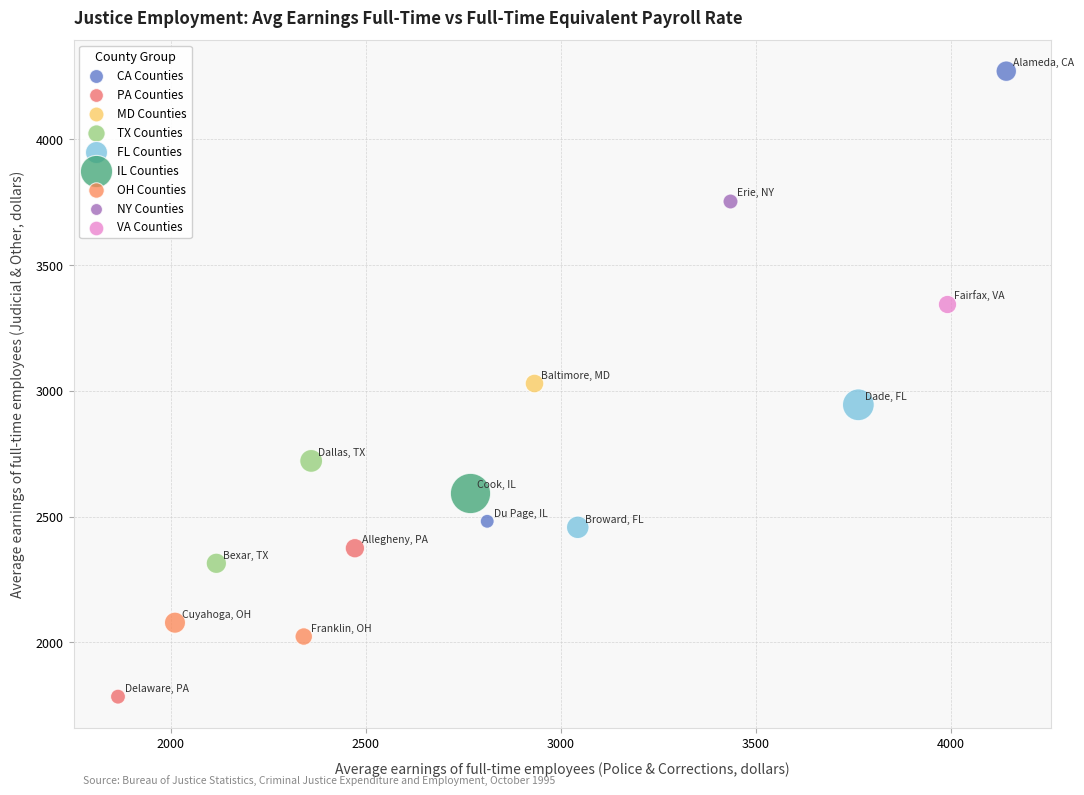

Which series contains the highest Y value?

CA Counties